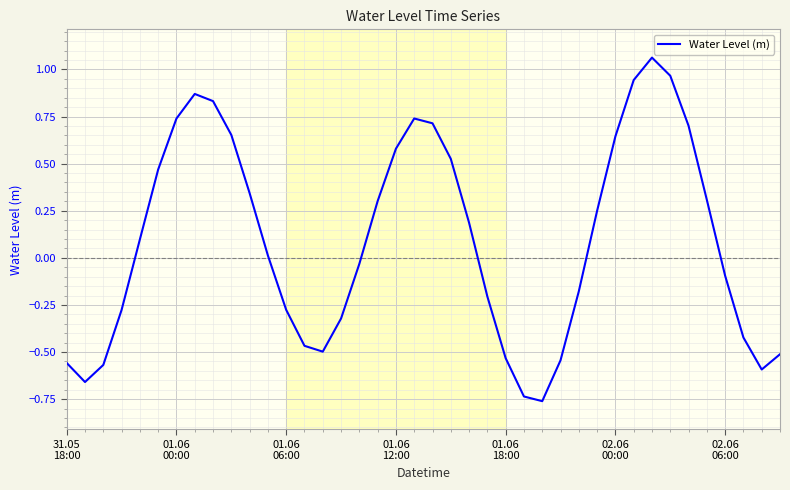

What is the difference between the maximum and minimum values?

1.8